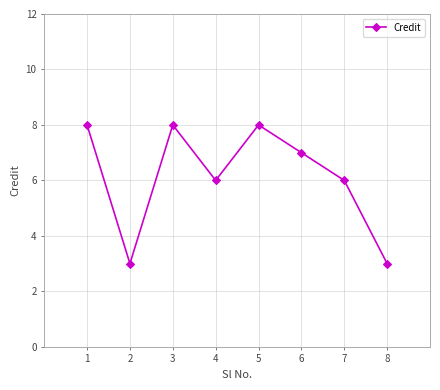

True or false: the data shows 8 at 5.

True